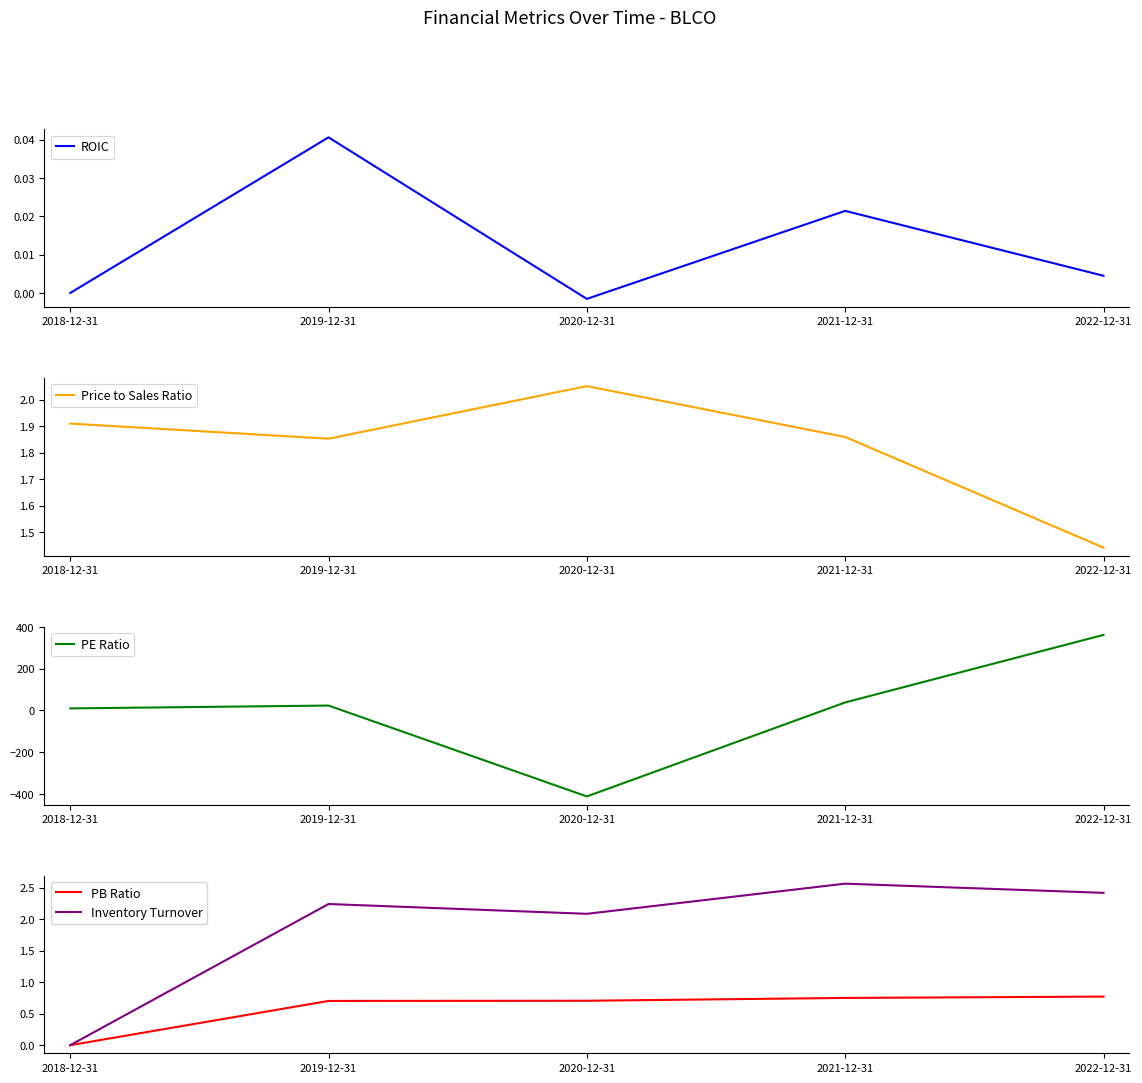

Which category has the lowest value in the ROIC series?

2020-12-31